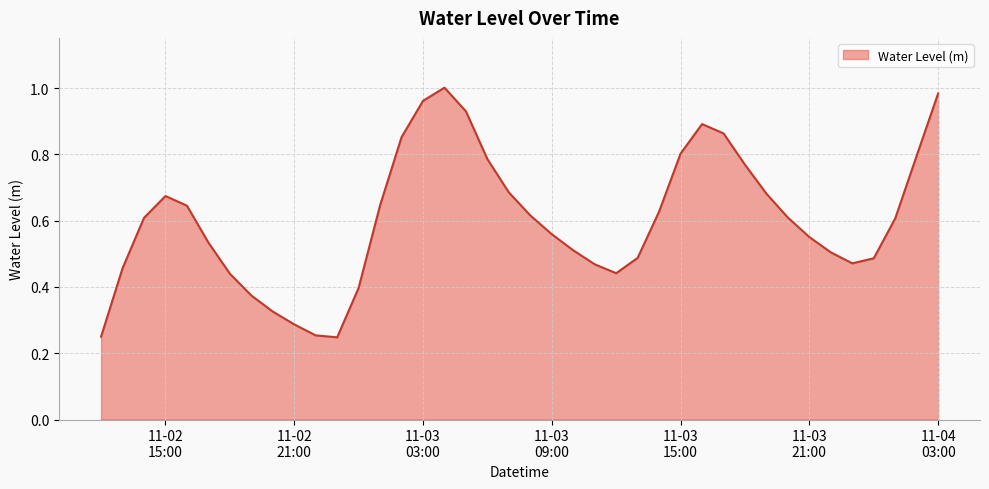

How many lines are shown in the chart?

1